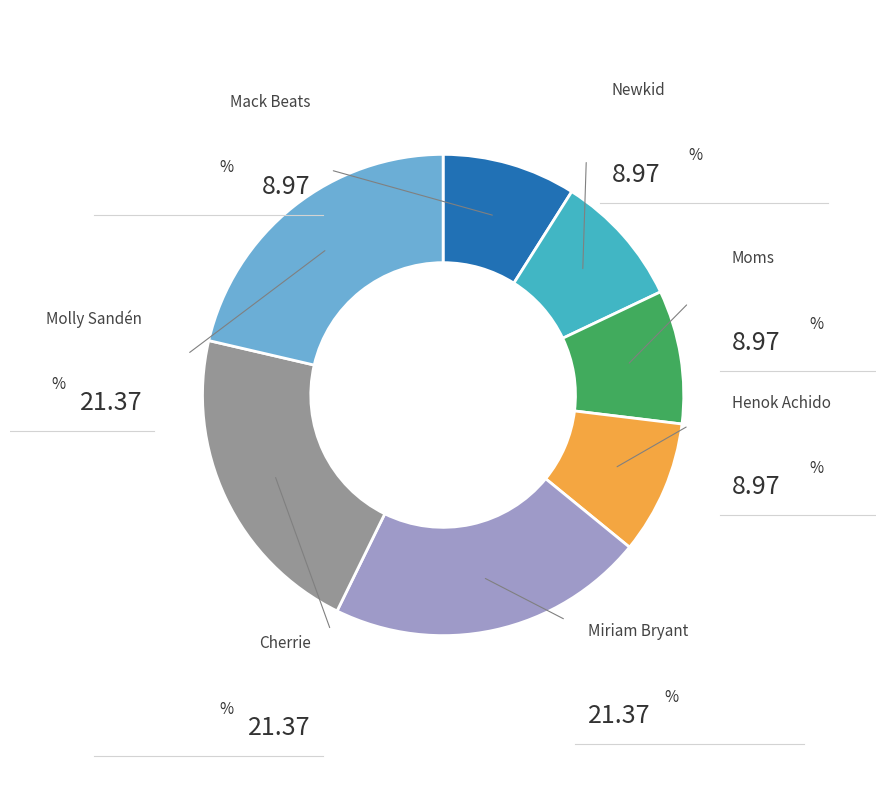

To the nearest percent, what portion does Moms represent?

9%